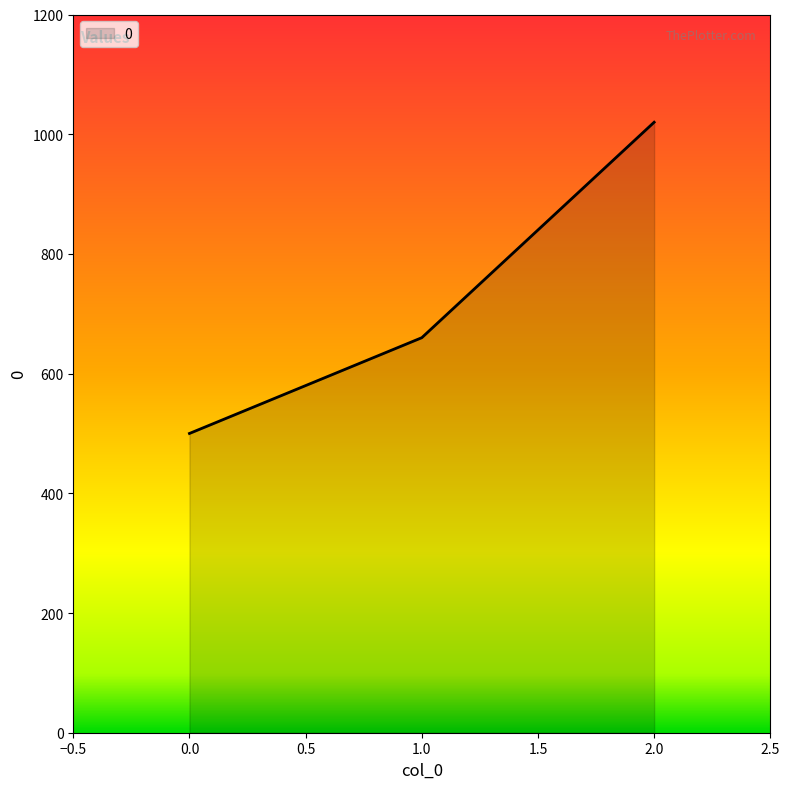

Is it true that the value at 2.0 is 705?

False